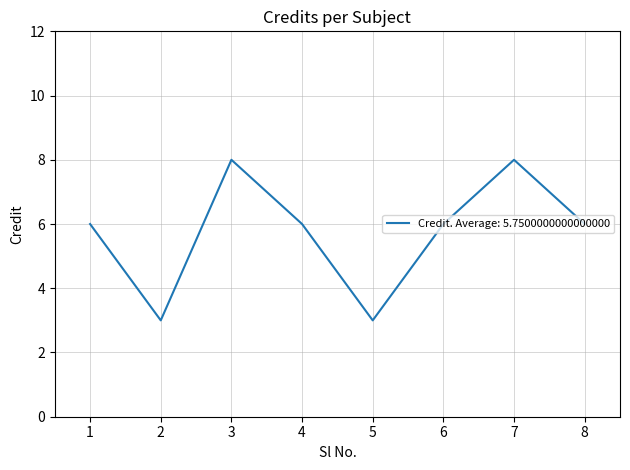

Which has a higher value, 5 or 4?

4